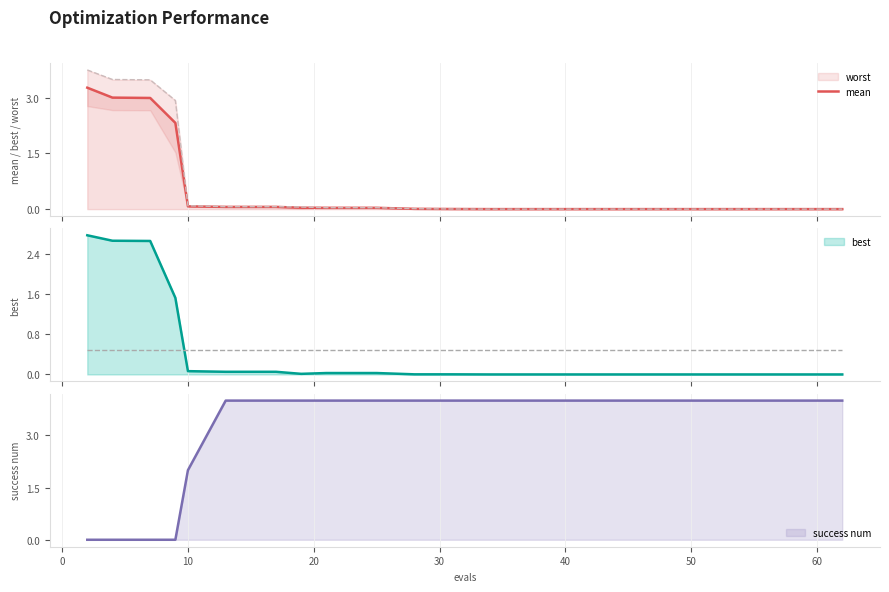

Where is the data nearest to the value 1?

10